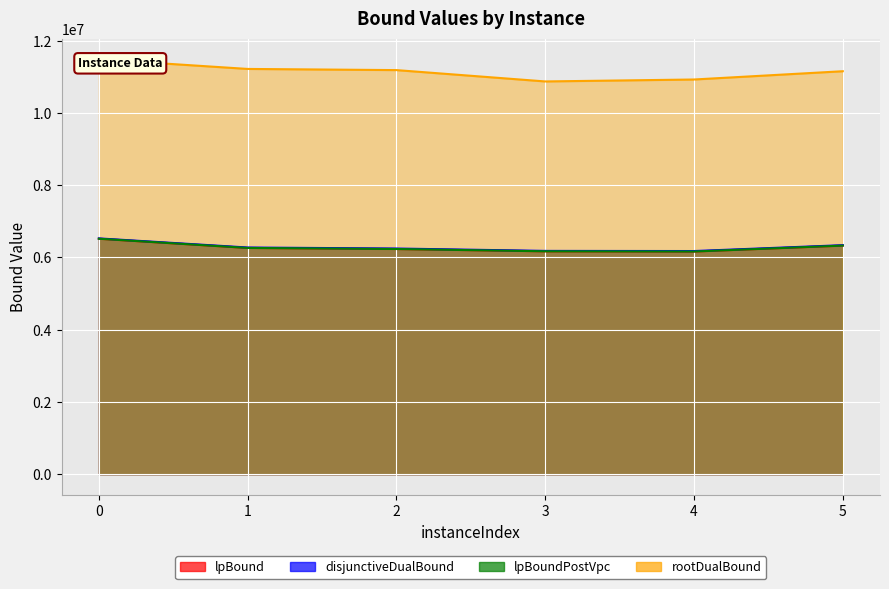

Does the chart display data point markers on the line(s)?

No